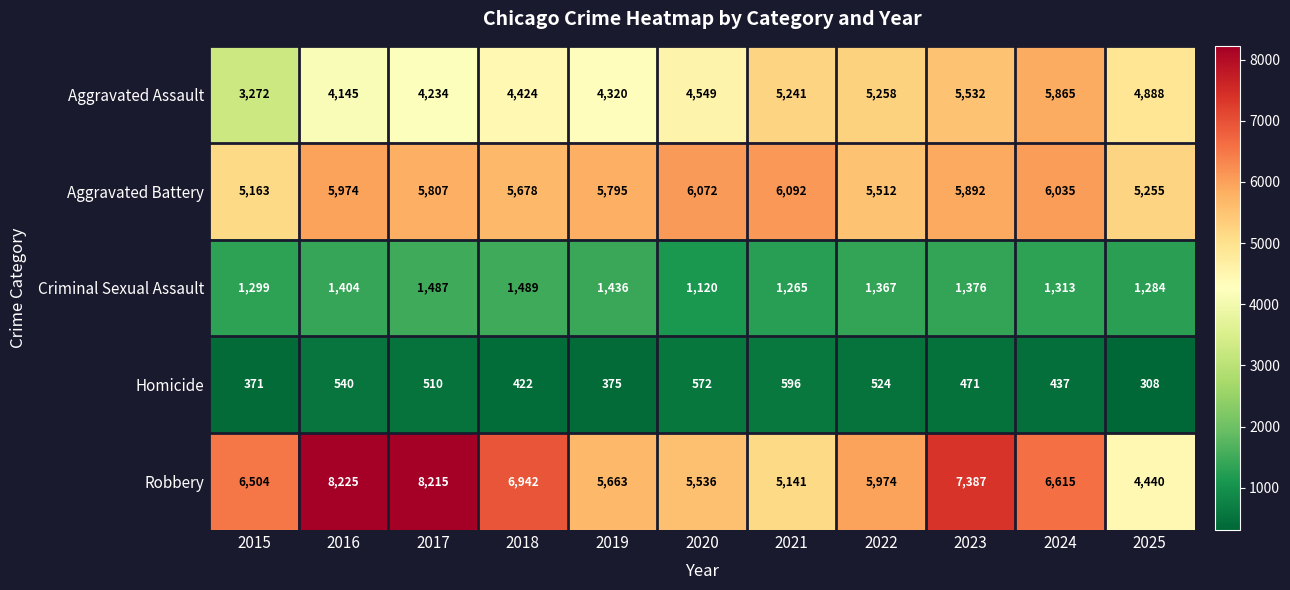

What is the difference between the maximum and minimum values in the Aggravated Assault series?

2593